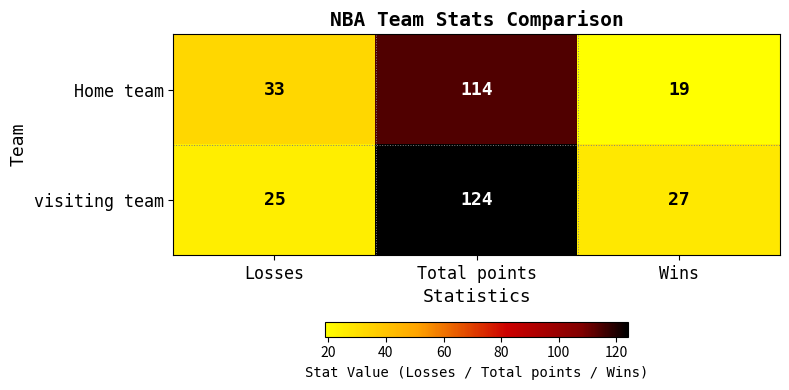

List the series in order of their peak value, highest first.

visiting team, Home team